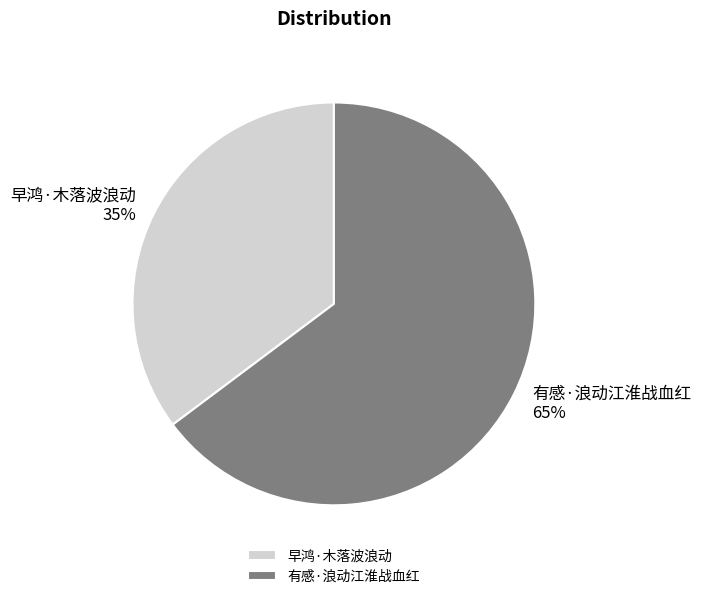

Do 早鸿·木落波浪动 and 有感·浪动江淮战血红 together represent more than half of the pie?

Yes